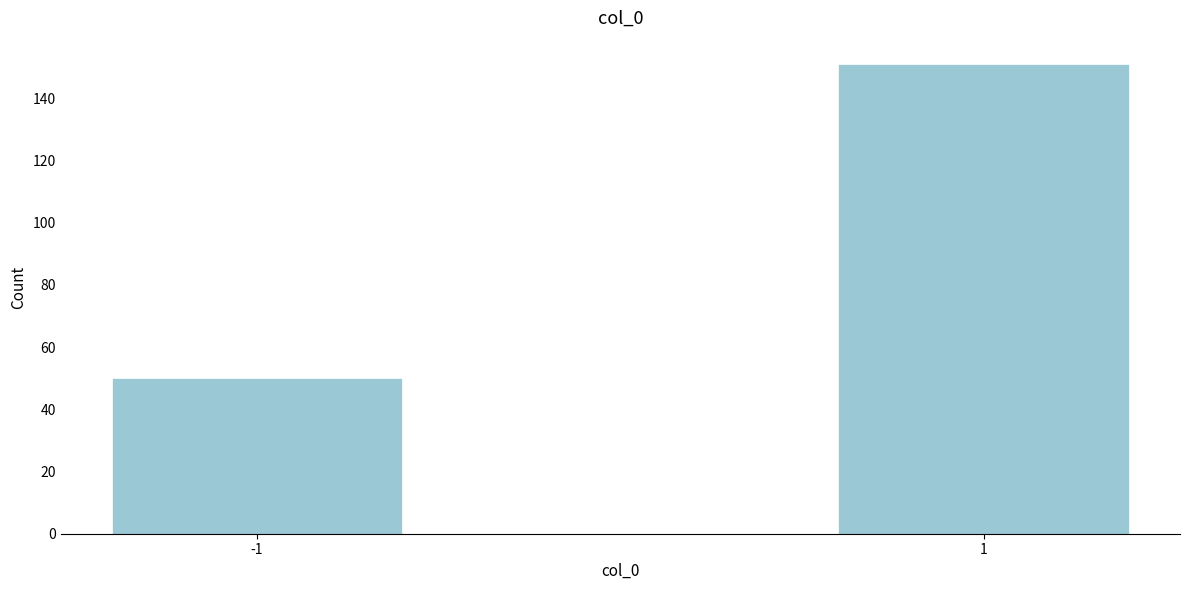

Reading right to left, what are all the values shown in this chart?

151	50